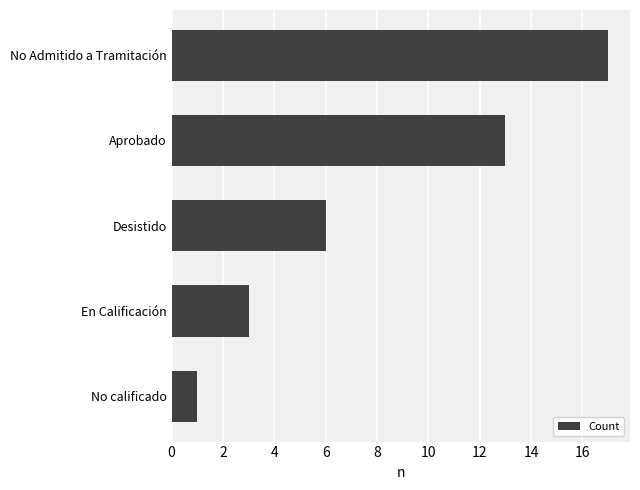

How many distinct data groups are displayed?

1